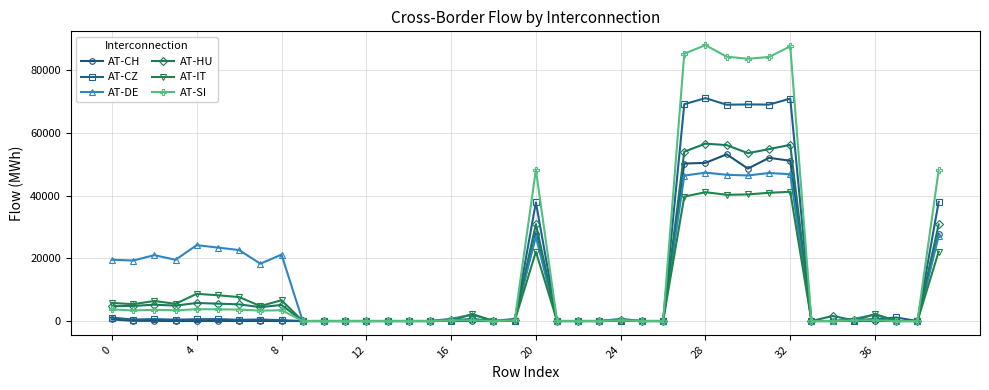

Which series has the widest spread of values?

AT-SI